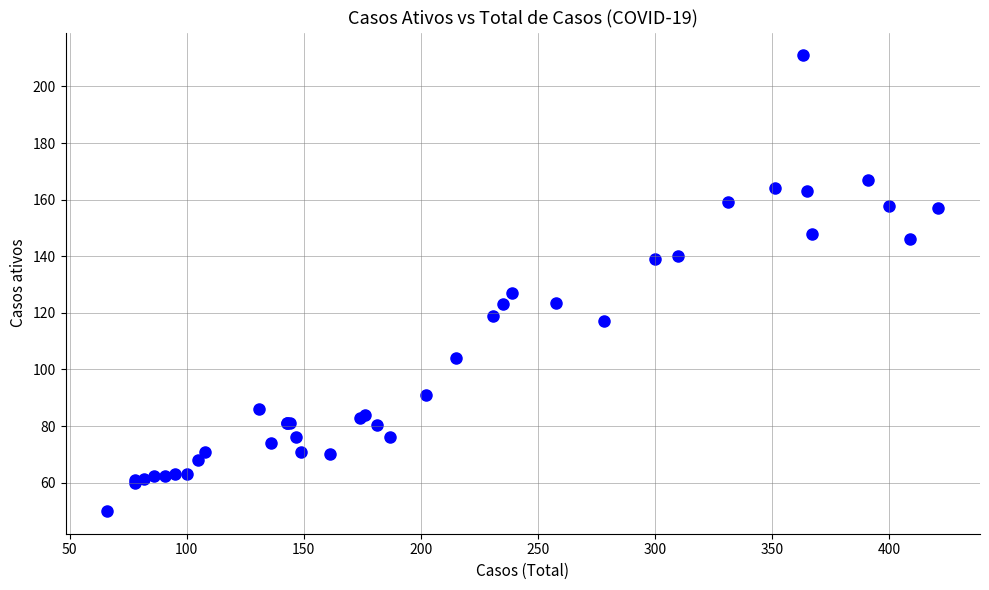

What Y value in the scatter plot is closest to 130?

127.0